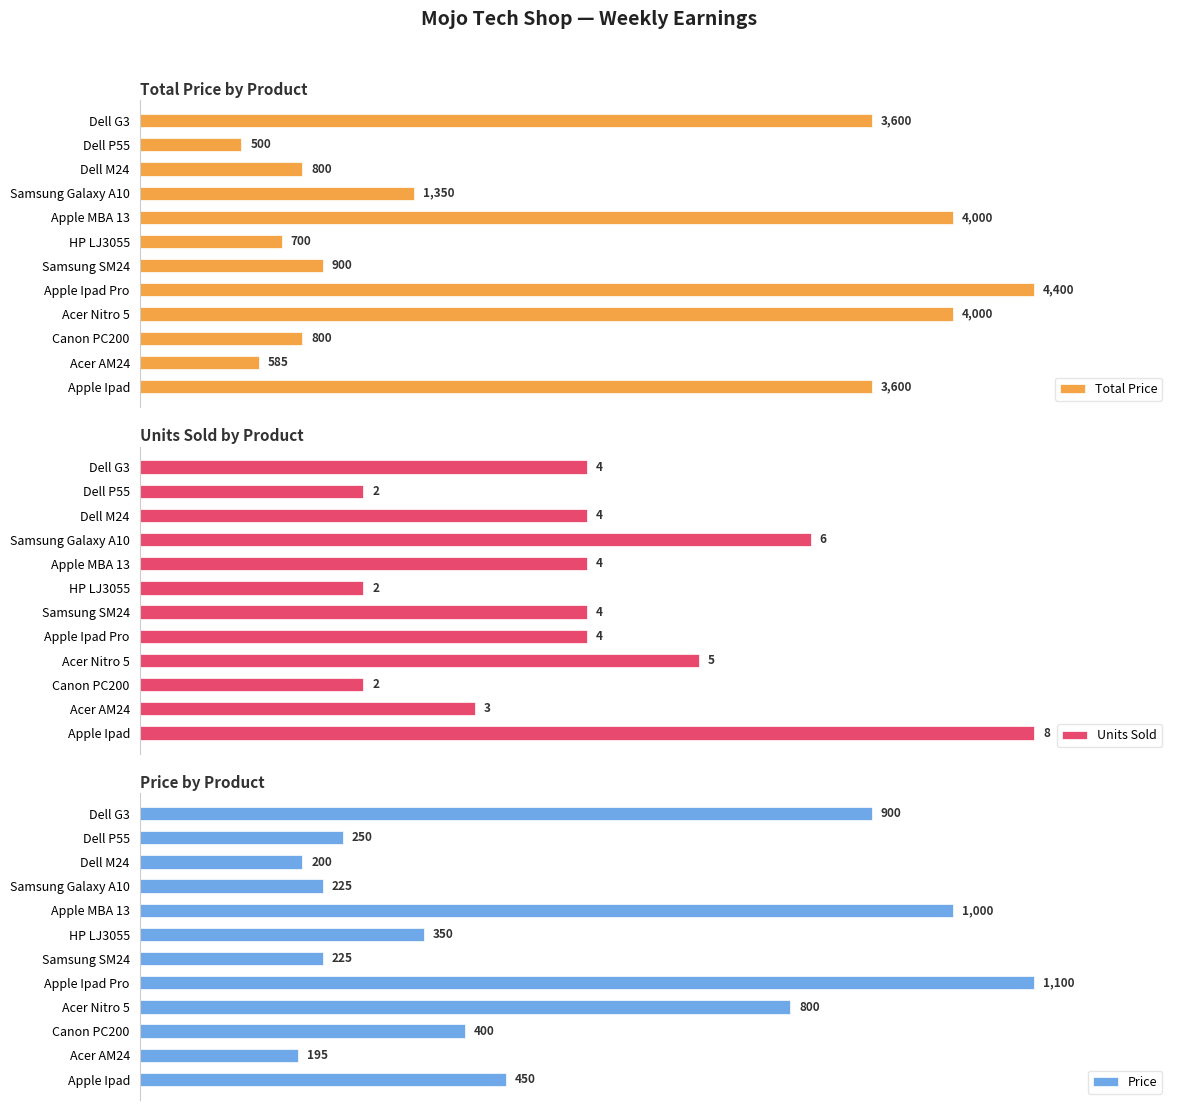

Which category has the lowest value in the Price series?

Acer AM24